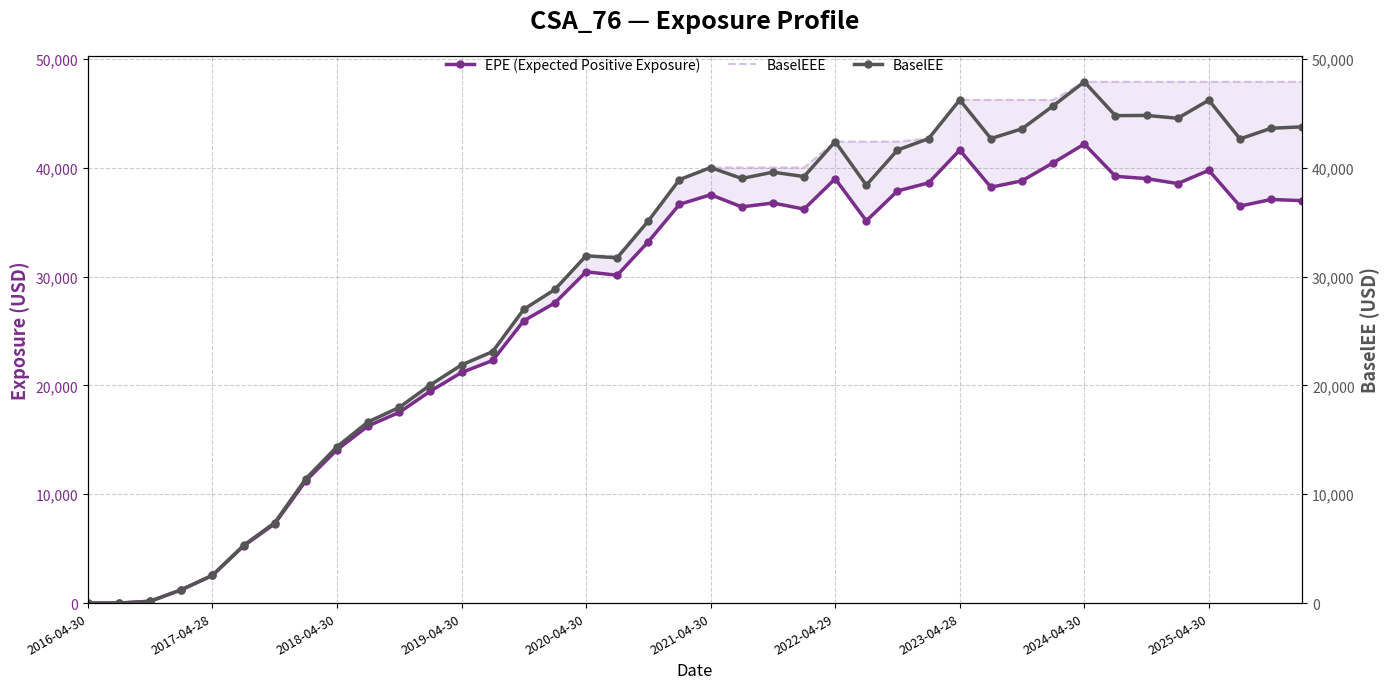

How many data points in BaselEE are less than 38915?

20